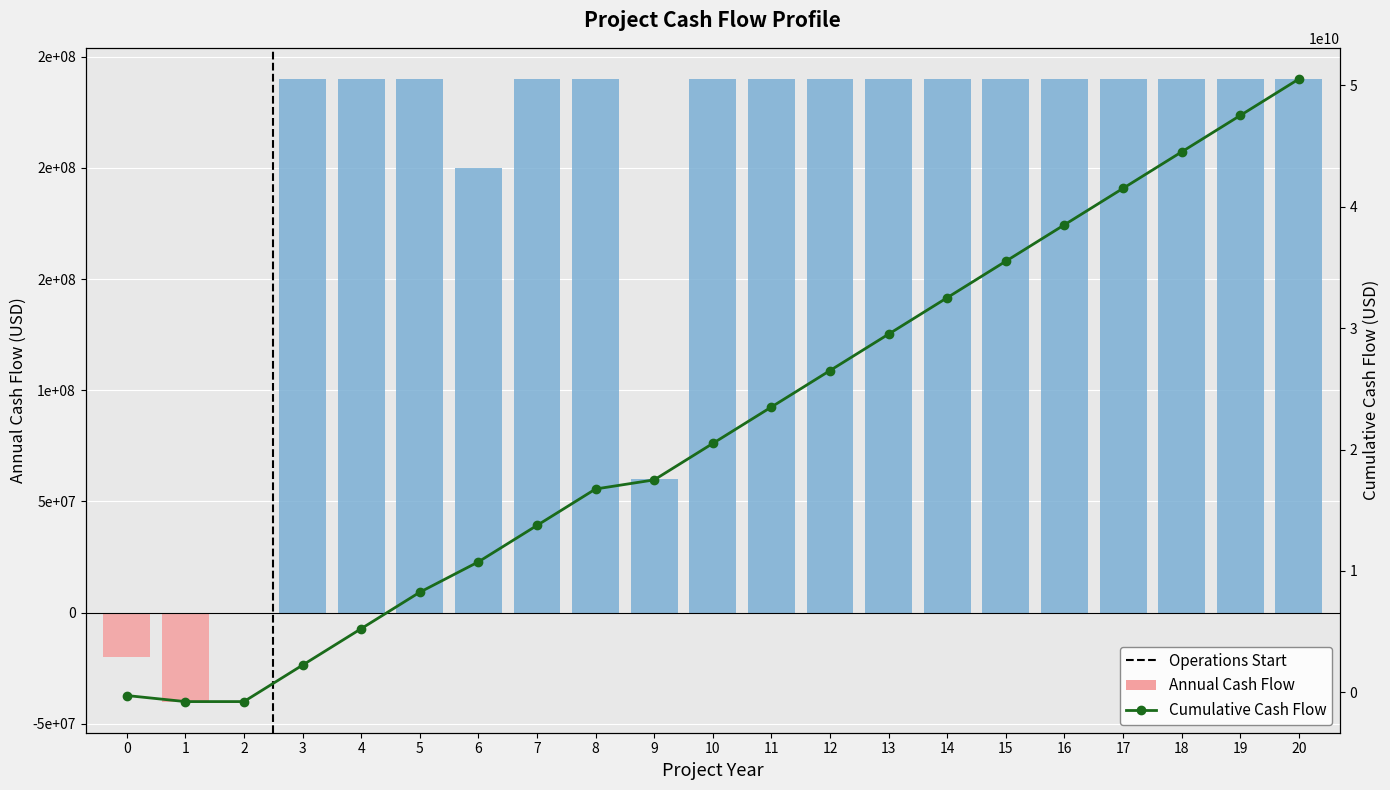

Reading left to right, extract all data points from this chart.

Annual Cash Flow: -20000000	-40000000	0	240000000	240000000	240000000	200000000	240000000	240000000	60000000	240000000	240000000	240000000	240000000	240000000	240000000	240000000	240000000	240000000	240000000	240000000
Cumulative Cash Flow: -250000000	-750000000	-750000000	2250000000	5250000000	8250000000	10750000000	13750000000	16750000000	17500000000	20500000000	23500000000	26500000000	29500000000	32500000000	35500000000	38500000000	41500000000	44500000000	47500000000	50500000000